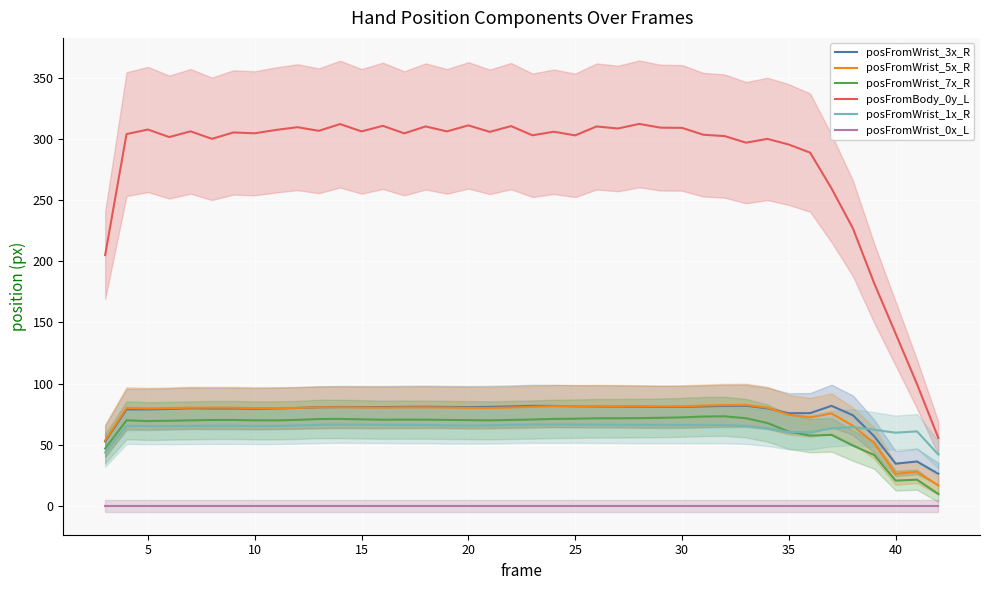

List the series in order of their peak value, lowest first.

posFromWrist_0x_L, posFromWrist_1x_R, posFromWrist_7x_R, posFromWrist_3x_R, posFromWrist_5x_R, posFromBody_0y_L